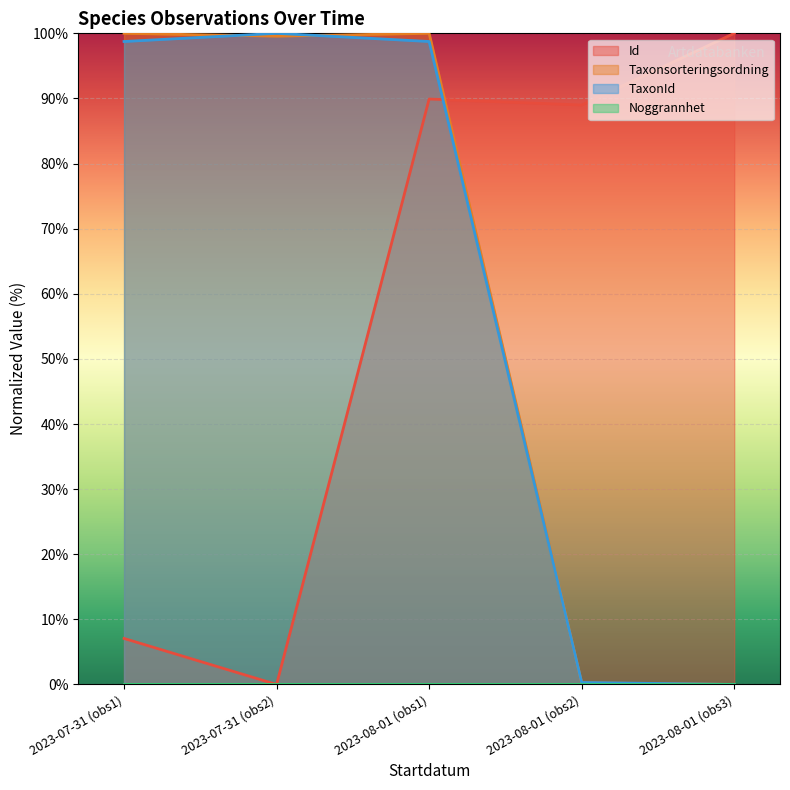

After their last crossing, which series has the higher values: Id or Taxonsorteringsordning?

Id